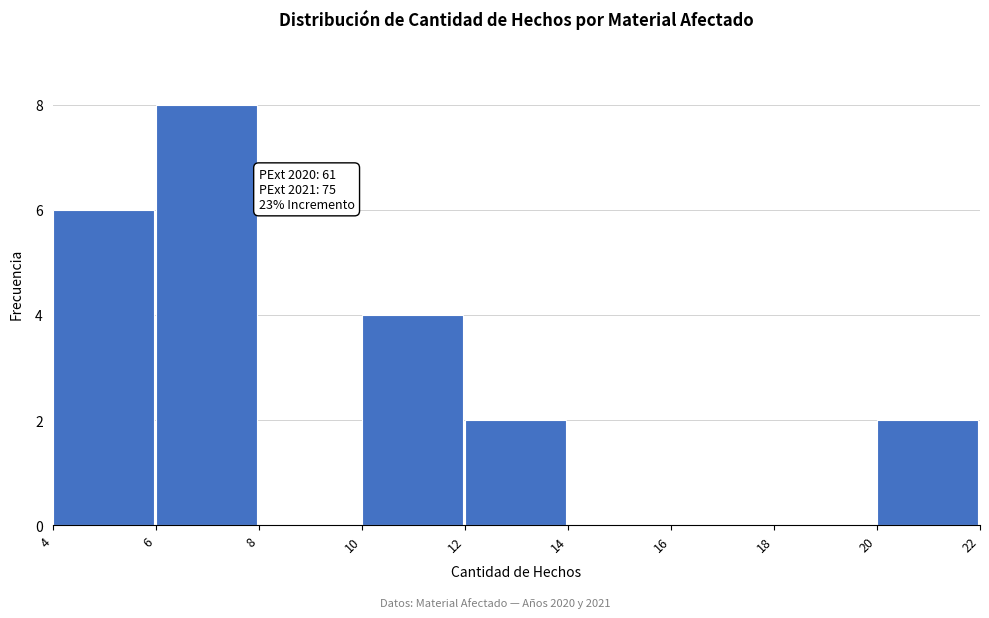

Over which range of the x-axis is the bar tallest?

6 to 8